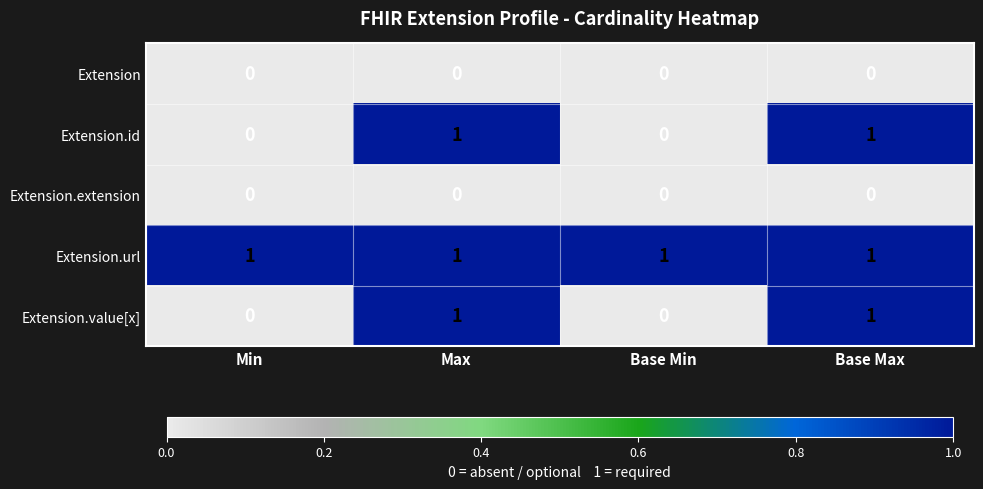

Which series has the largest total across all categories?

Extension.url